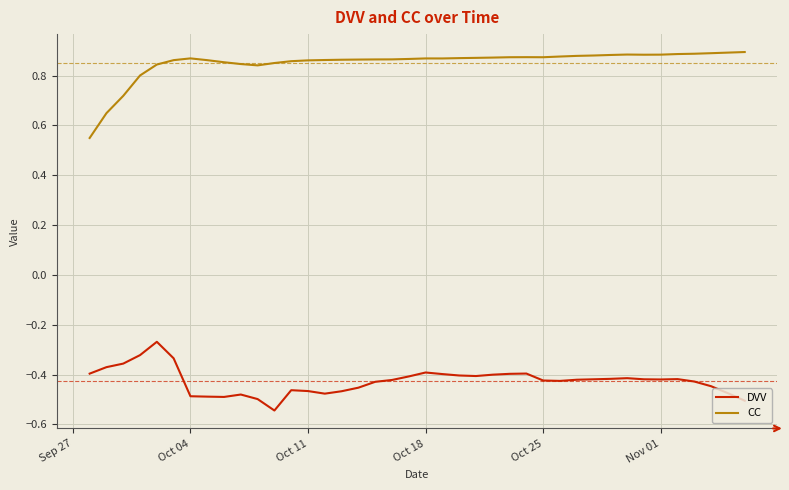

What is the difference between the maximum and minimum values in the DVV series?

0.3